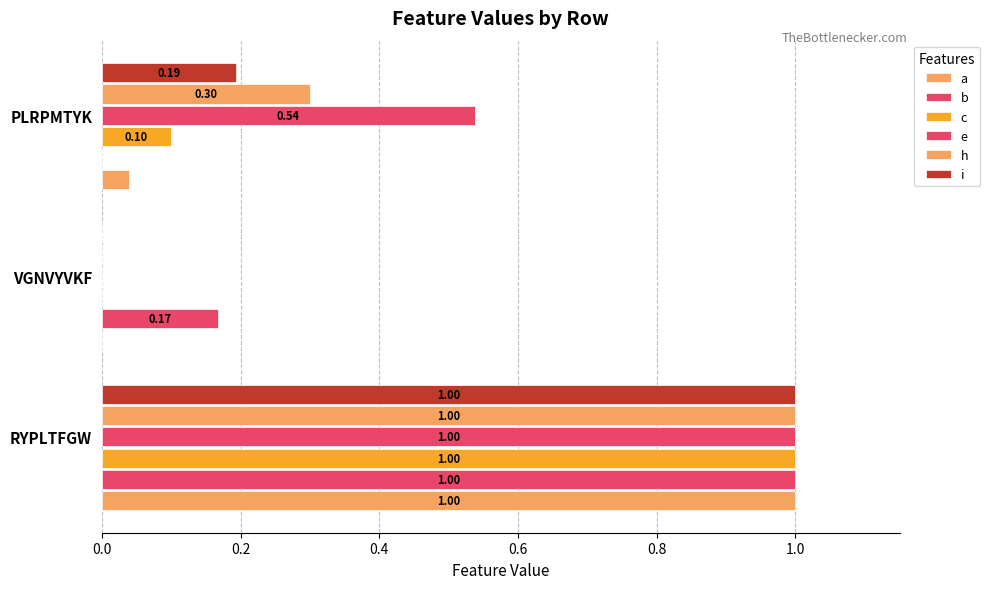

What is the value of the b bar at the 1st from the left?

1.0